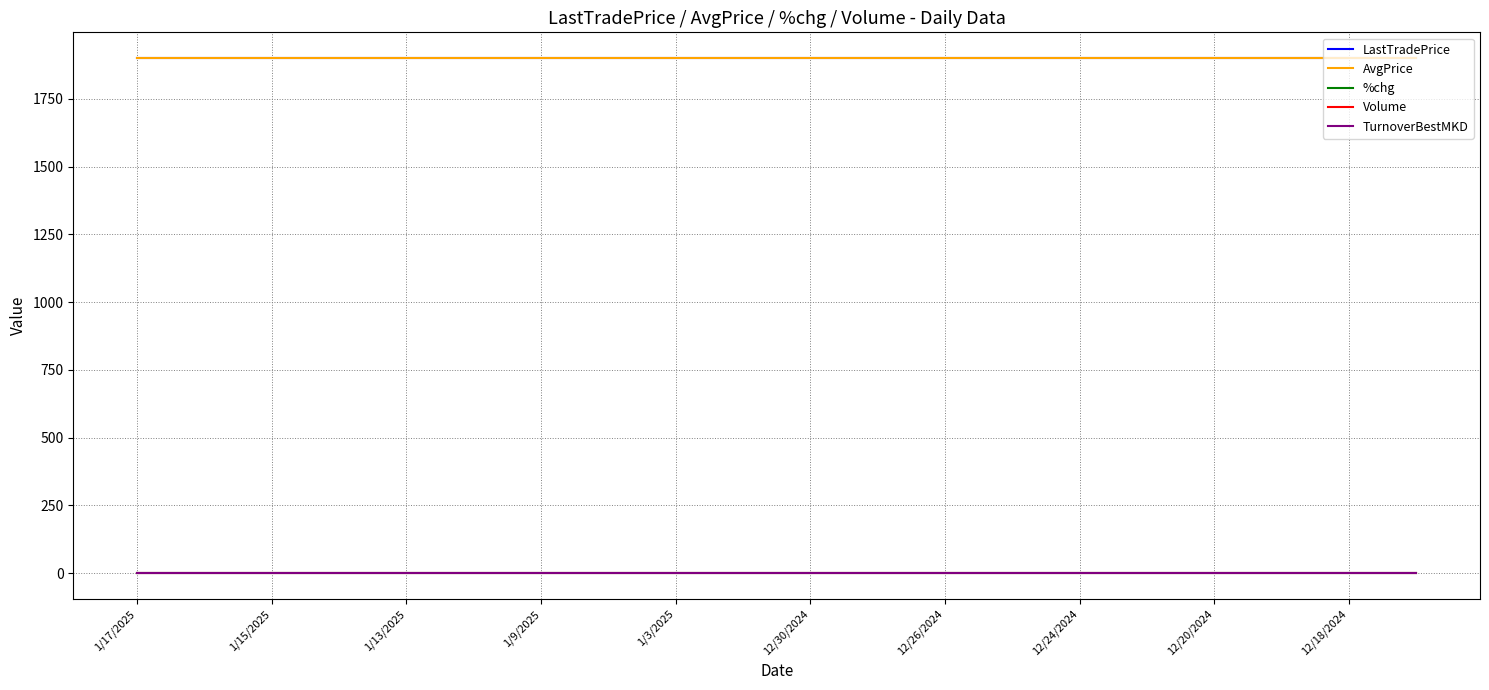

At which category is the sum across all series the highest?

1/17/2025